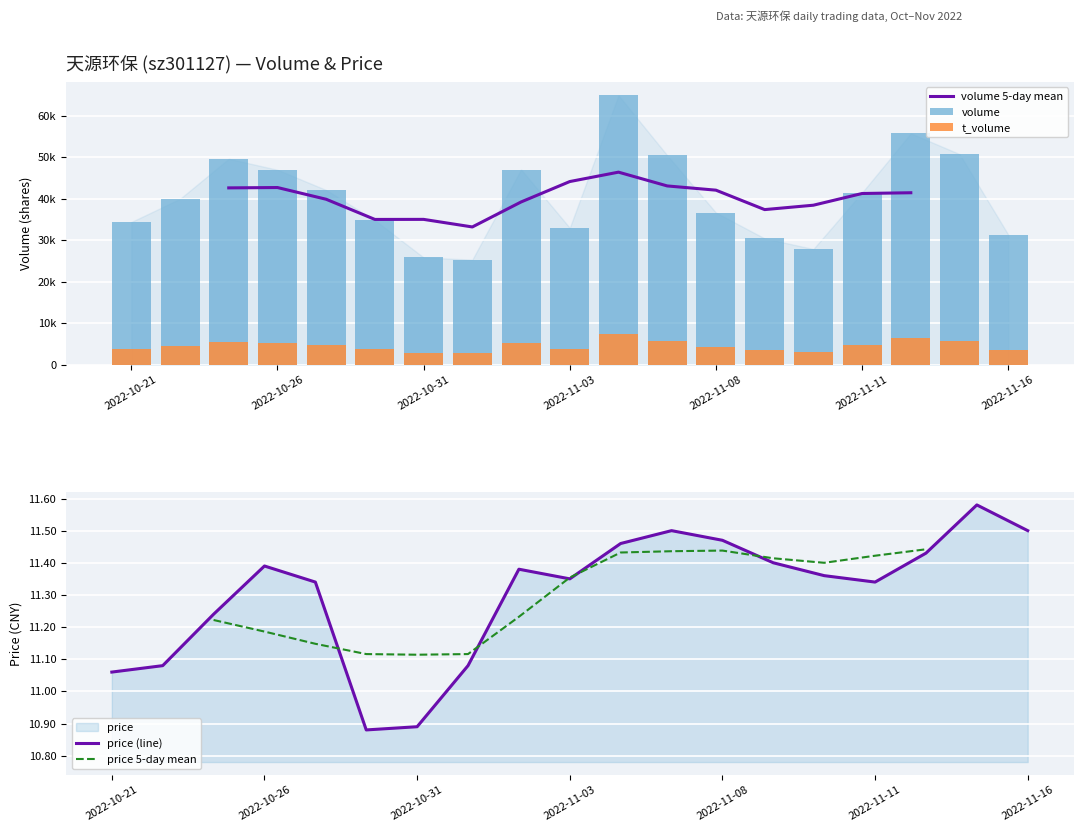

Reading left to right, what are all the values shown in this chart?

volume: 34392.0	39976.0	49615.0	46961.0	42096.0	34813.0	25846.0	25325.0	47032.0	32979.0	64882.0	50446.0	36644.0	30435.0	27882.0	41478.0	55734.0	50749.0	31340.0
t_volume: 3832.0	4408.0	5491.0	5333.0	4821.0	3859.0	2824.0	2792.0	5289.0	3749.0	7512.0	5835.0	4195.0	3498.0	3190.0	4742.0	6377.0	5849.0	3616.0
price: 11.1	11.1	11.2	11.4	11.3	10.9	10.9	11.1	11.4	11.3	11.5	11.5	11.5	11.4	11.4	11.3	11.4	11.6	11.5